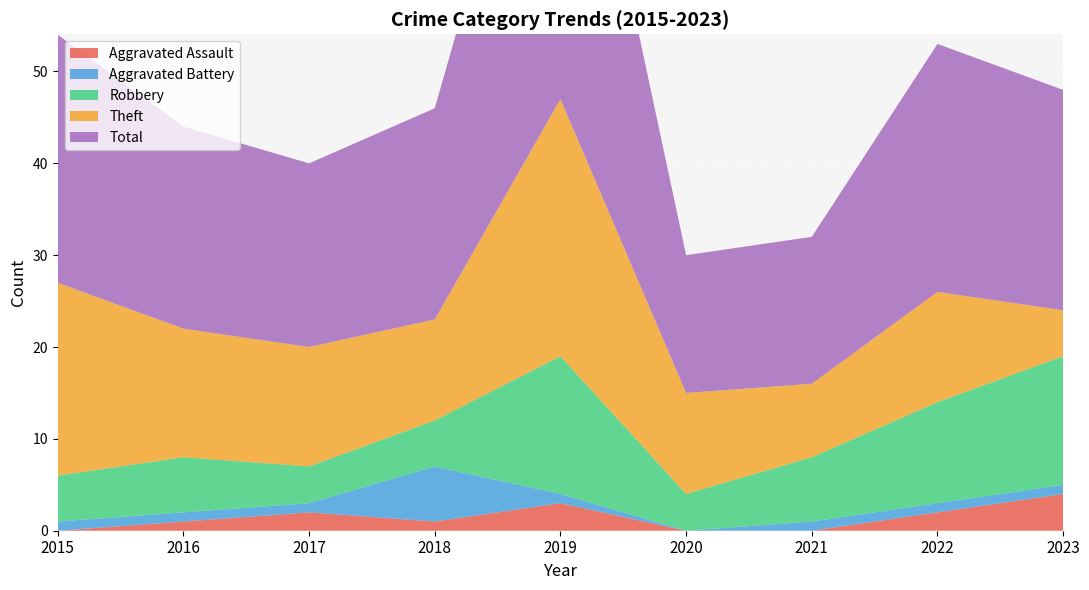

What is the approximate value of Robbery at 2019, to the nearest 10?

20